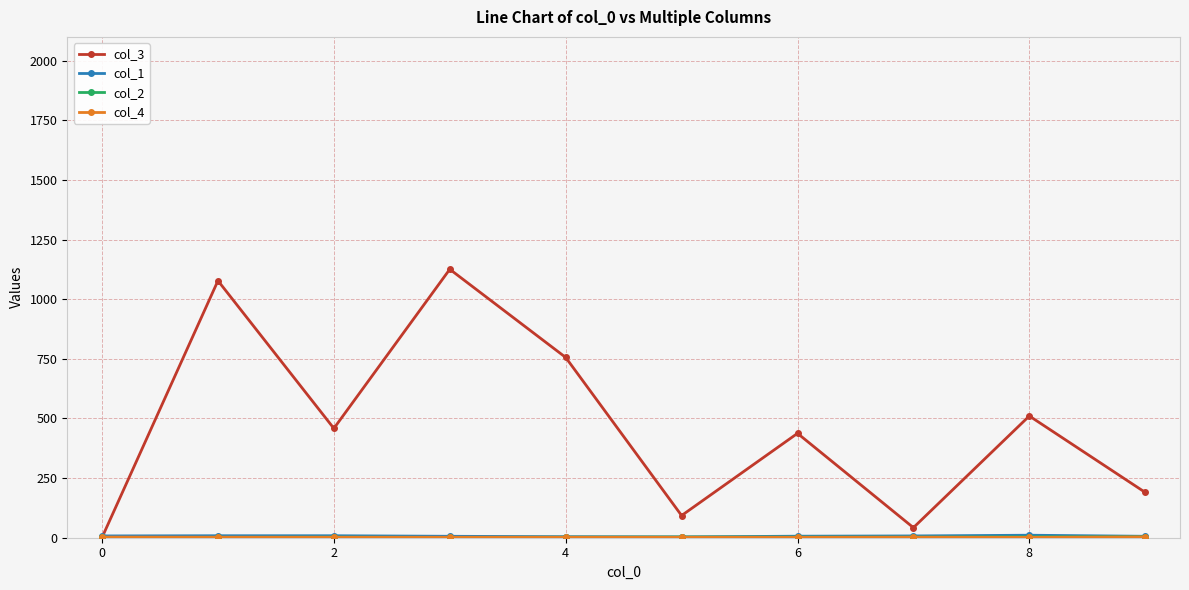

What is the value of the col_3 point at the 4th from the left?

1125.7